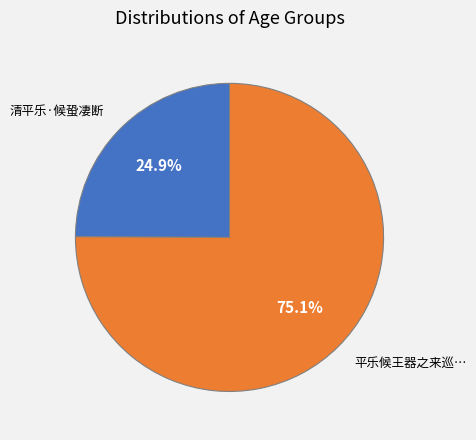

Is there any slice that represents more than half of the pie?

Yes